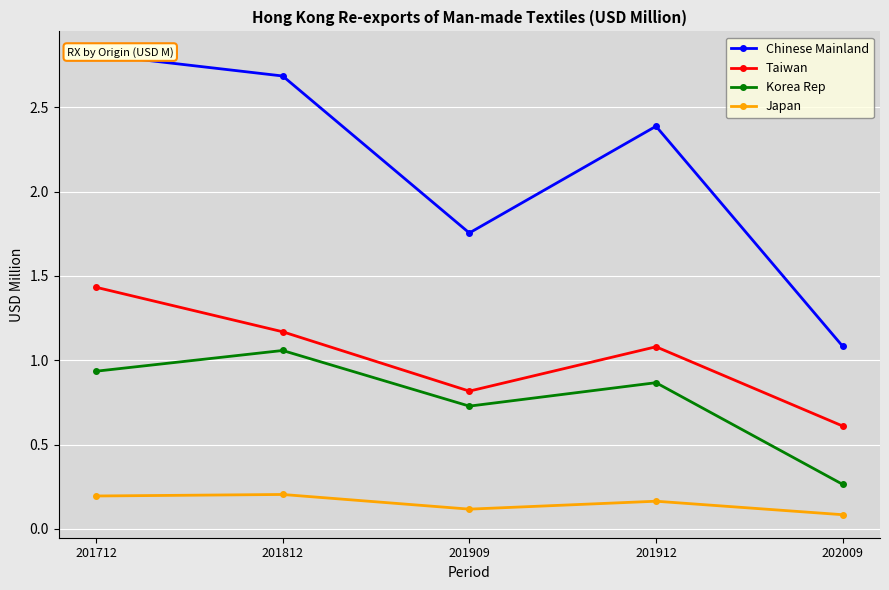

What is the sum of all Taiwan values?

5.1